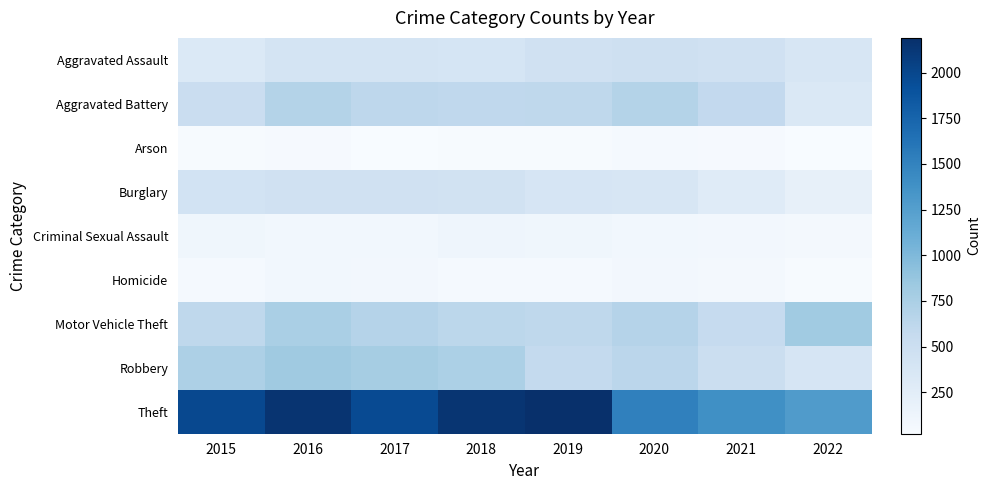

Which has a higher value, 2015 or 2019?

2019